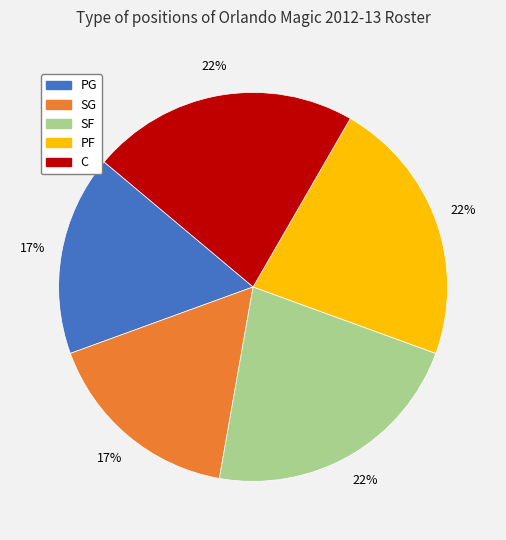

Between SG and PF, which is larger?

PF